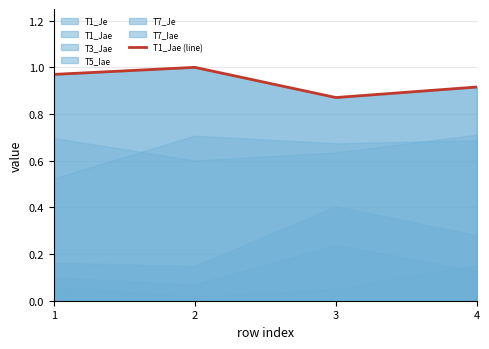

Which has a higher value, 4 or 3?

4